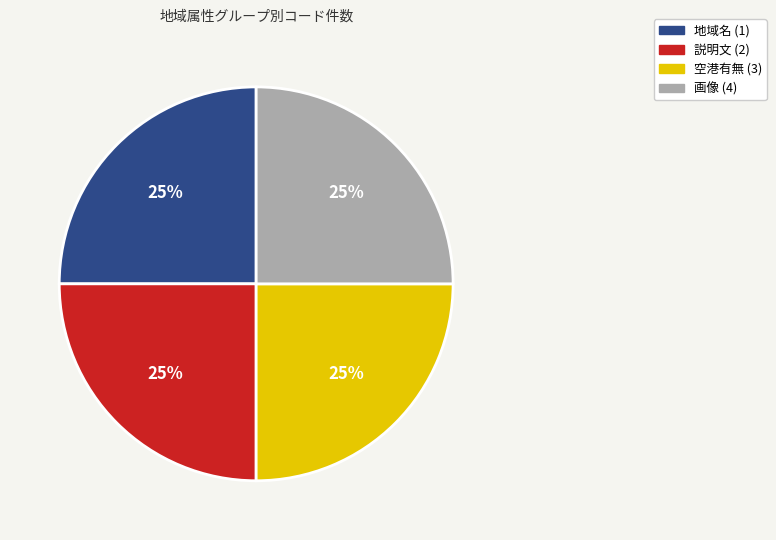

Count the number of slices in the pie.

4